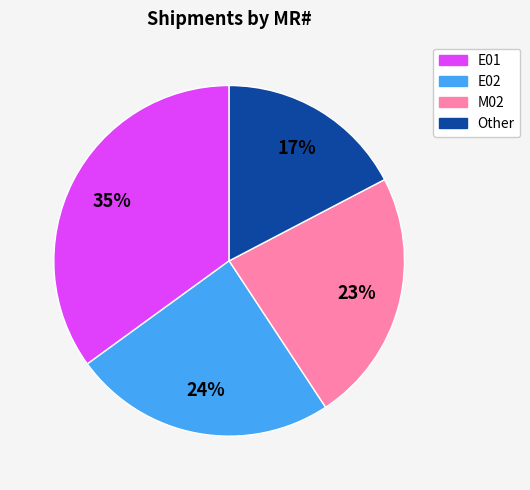

How many slices are in this pie chart?

4